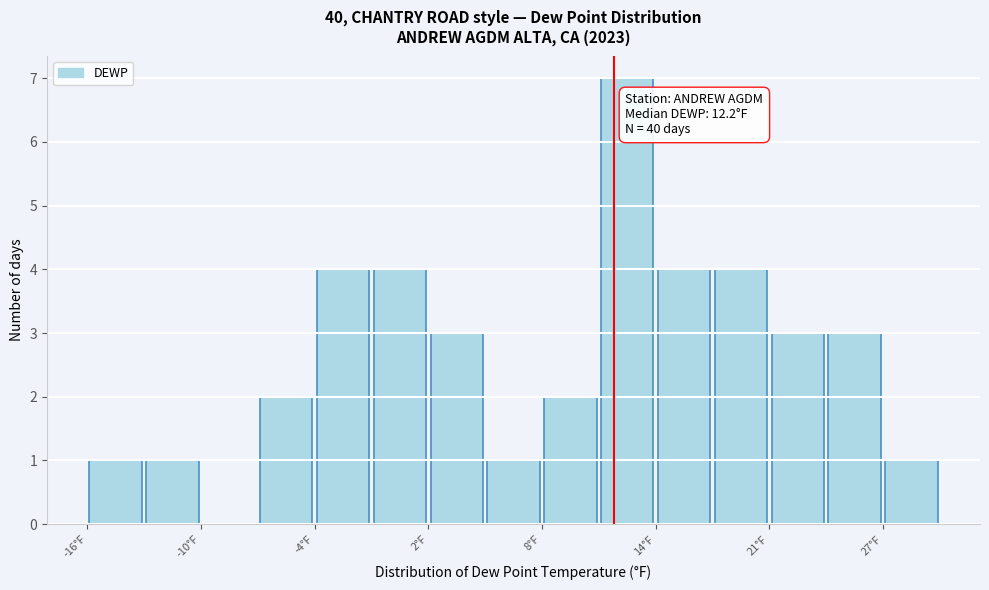

Read against the x-axis, roughly where is the centre of the tallest bar?

13